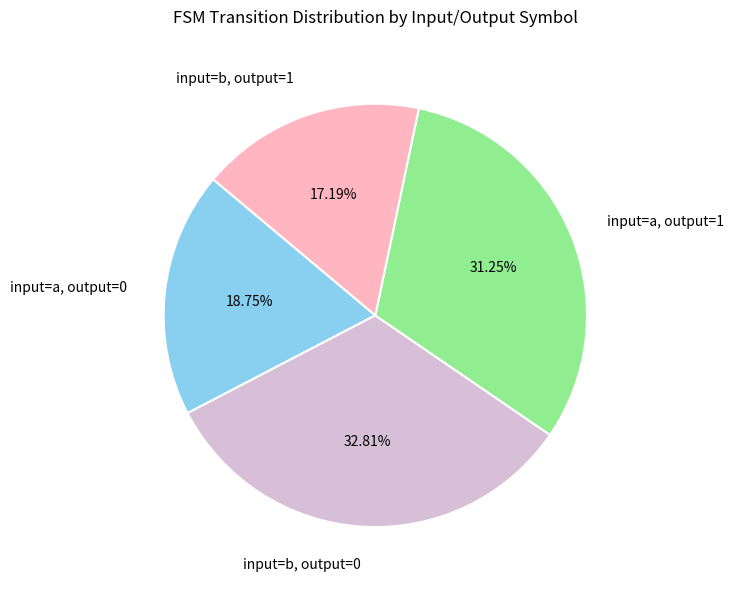

Which has a higher value, input=b, output=0 or input=a, output=1?

input=b, output=0